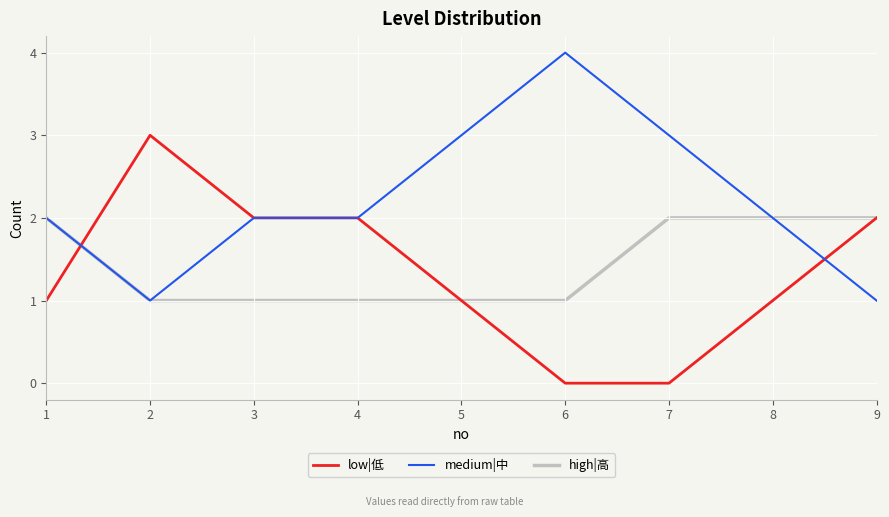

Is this an area chart (filled region under the line)?

No